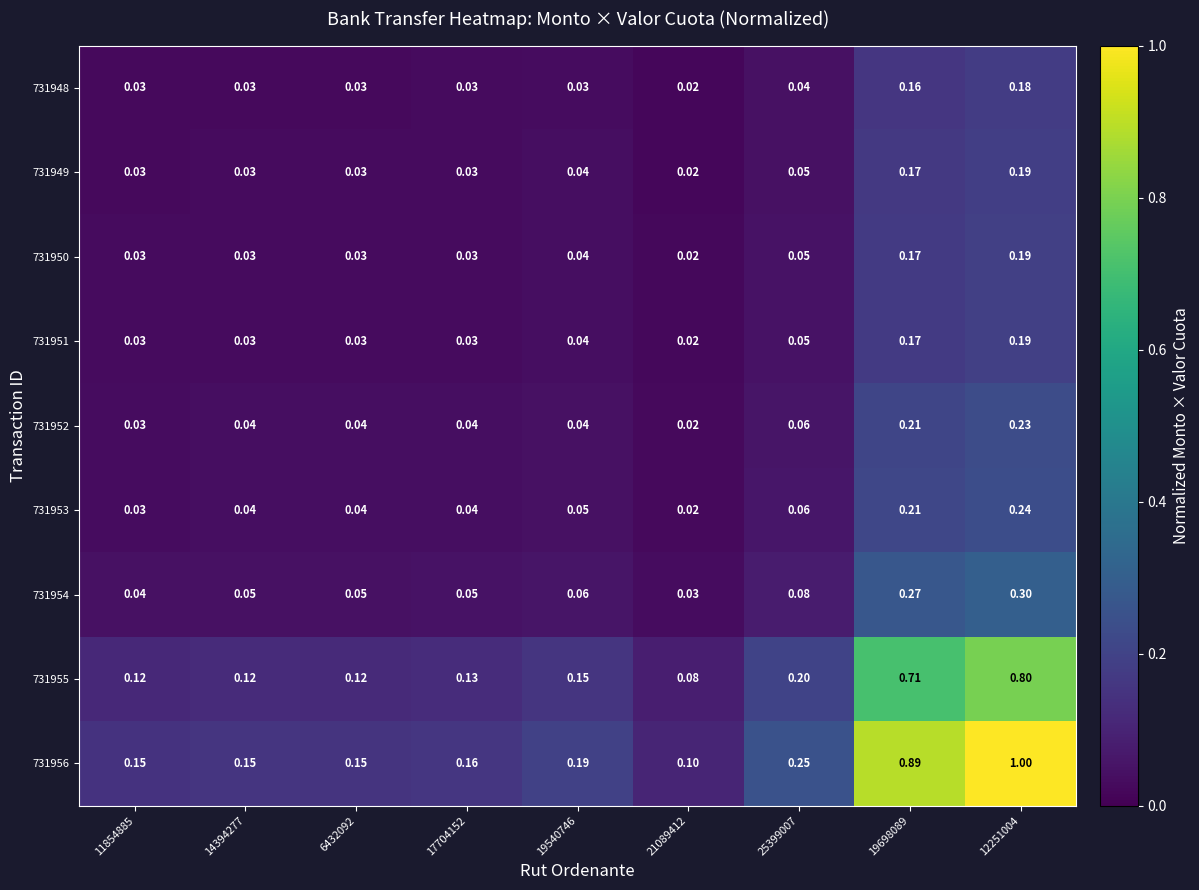

At how many categories does at least one series exceed 0?

9